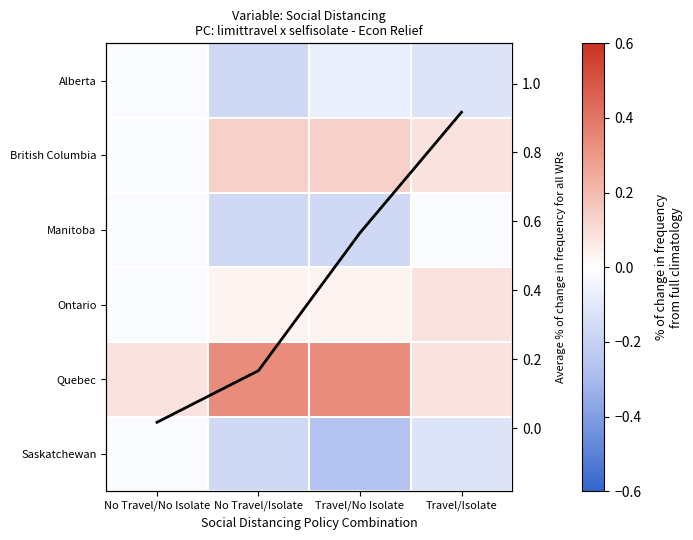

Which series changed the most between No Travel/No Isolate and No Travel/Isolate?

Quebec